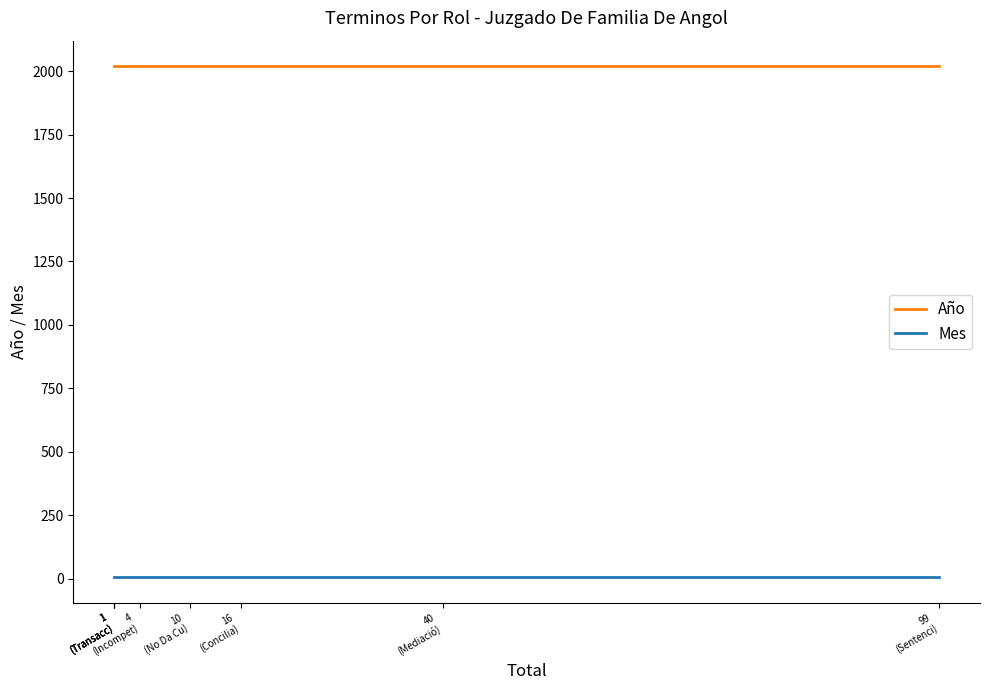

What is the sum of the Año values at 4
(Incompet) and 1
(Transacc)?

4038